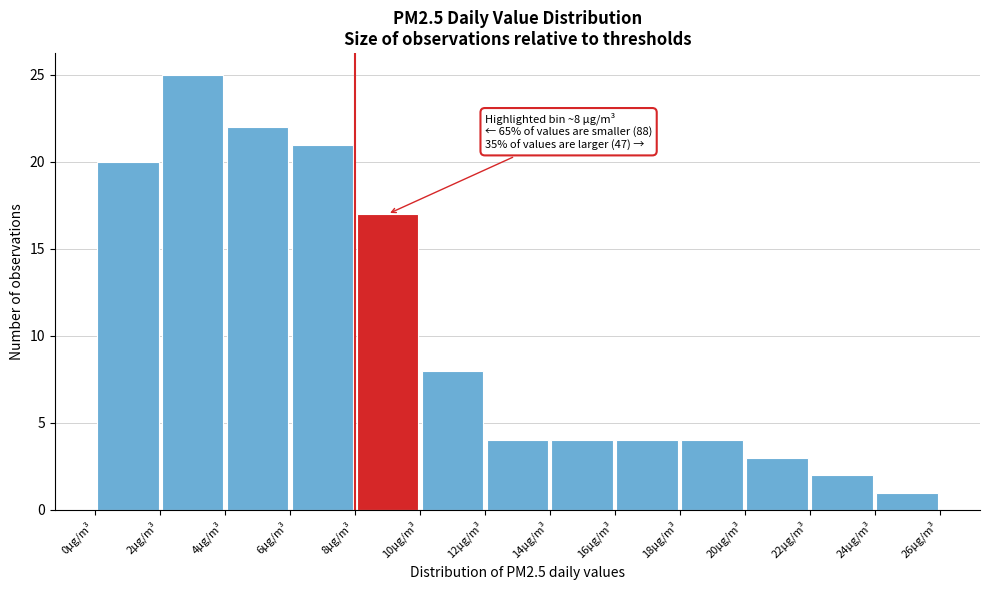

Which range on the x-axis has the tallest bar?

2 to 4